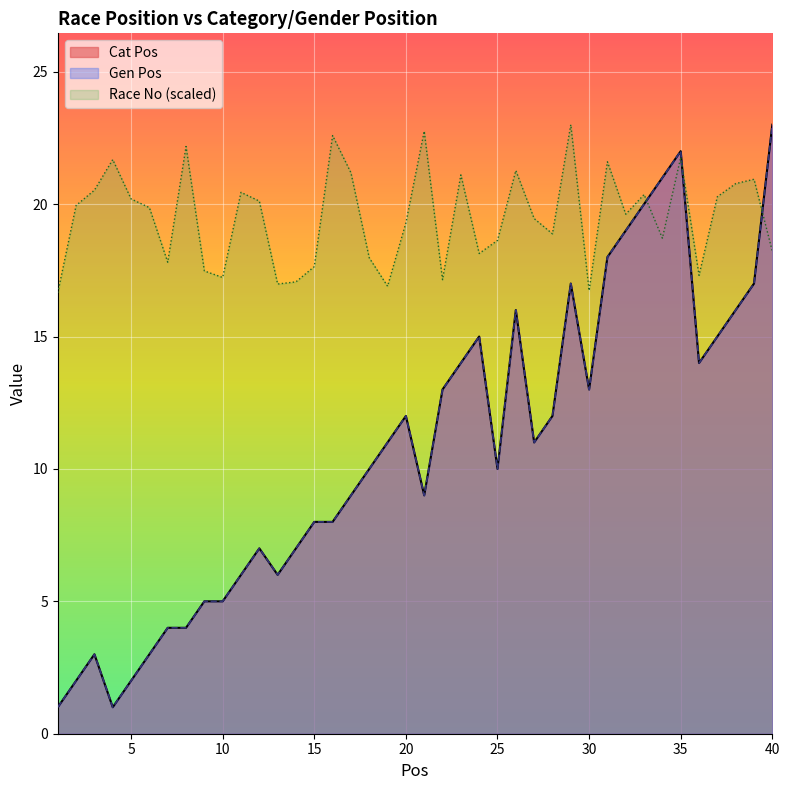

Read the Race No value at 20.

19.3